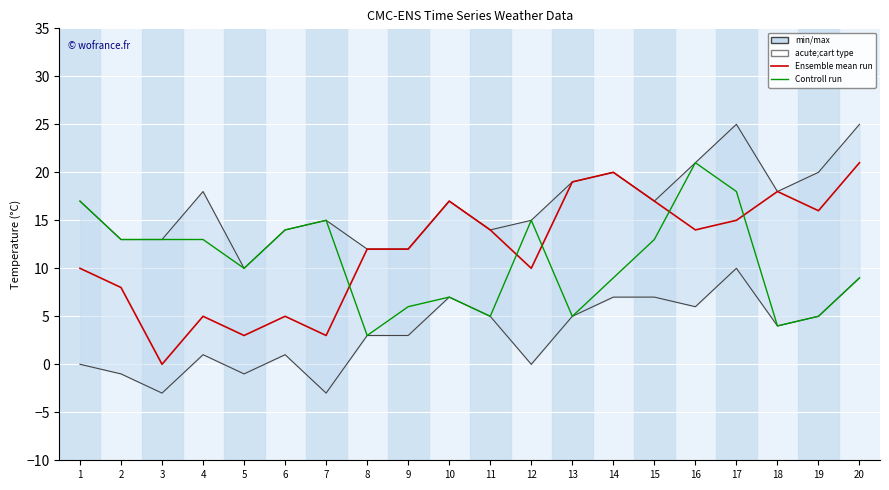

Reading right to left, list all the values displayed in this chart.

Ensemble mean run: 21	16	18	15	14	17	20	19	10	14	17	12	12	3	5	3	5	0	8	10
Controll run: 9	5	4	18	21	13	9	5	15	5	7	6	3	15	14	10	13	13	13	17